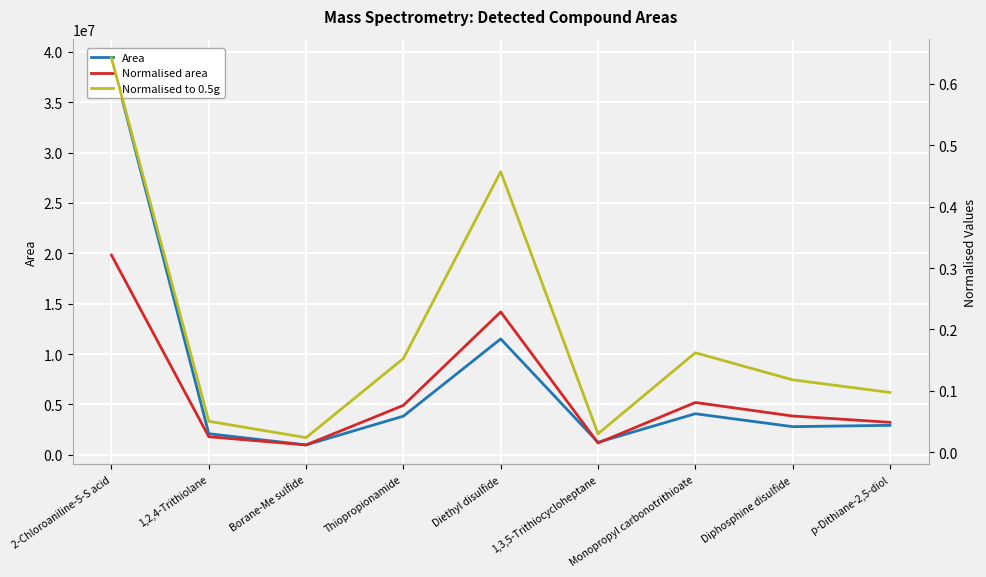

What is the value of the Normalised area point at the 8th from the left?

0.1